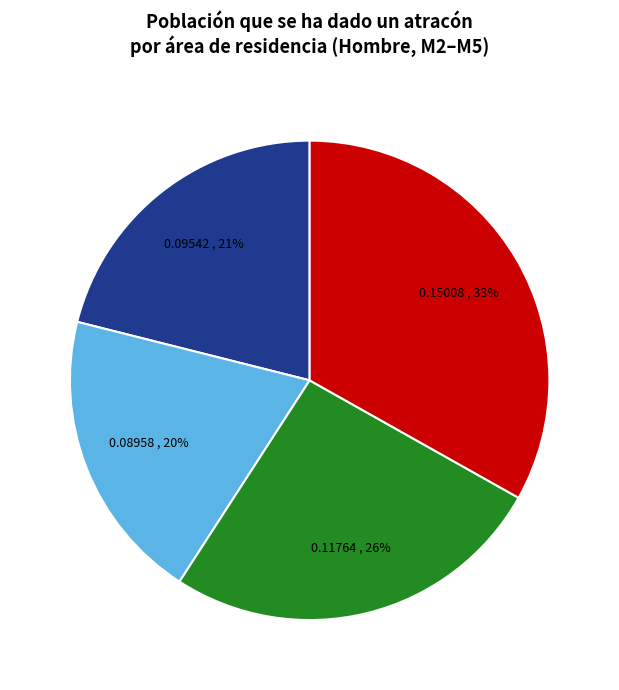

Does any single category account for the majority?

No